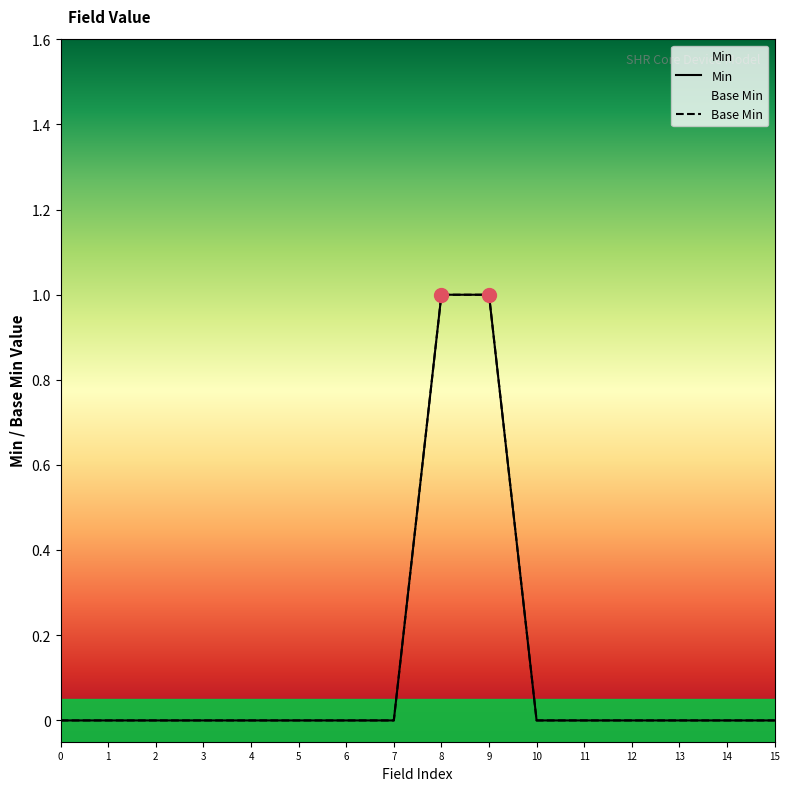

Count the number of data series in this chart.

2